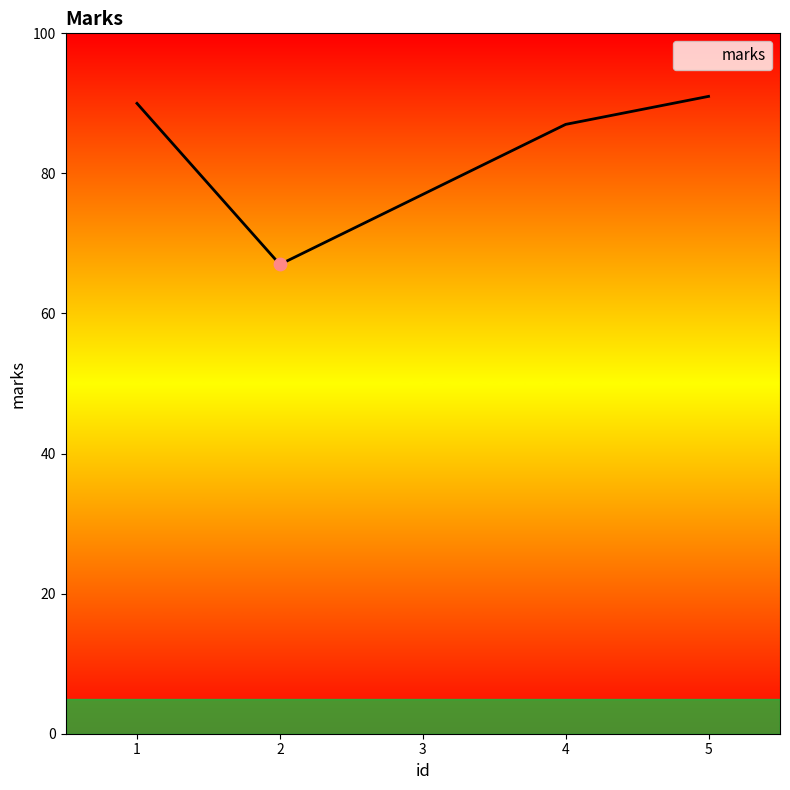

What is the change in value from 1 to 4?

-3